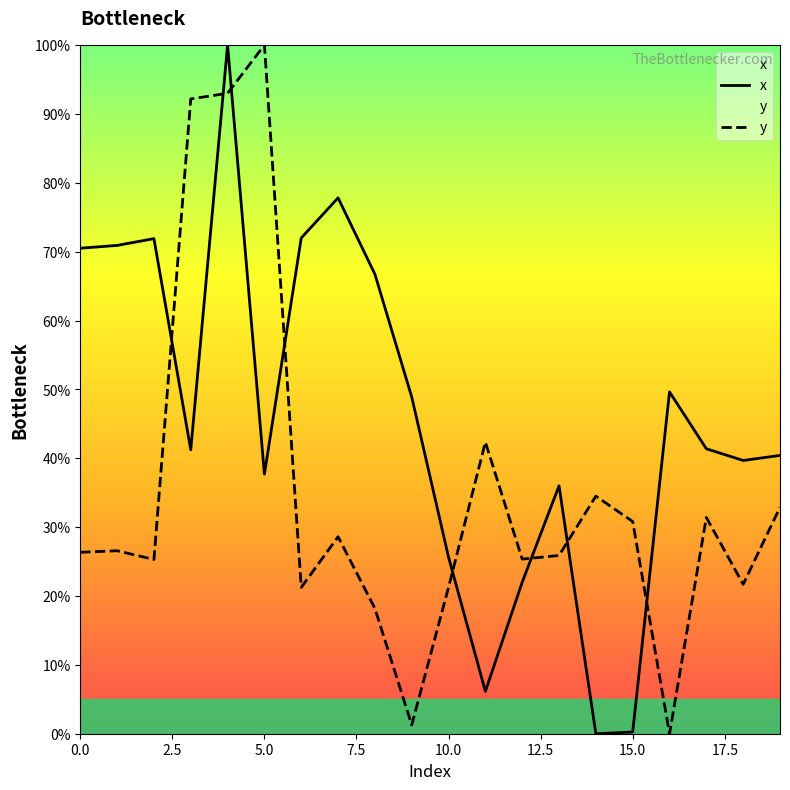

True or false: x has a value of 42.0 at 10.0.

False